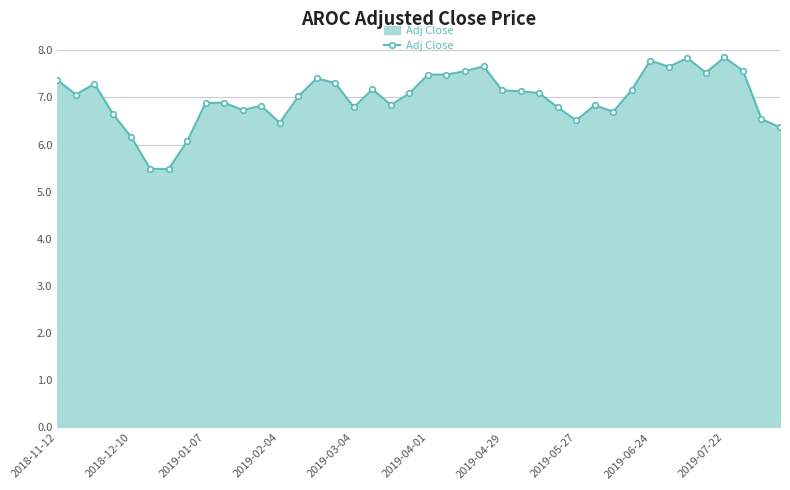

True or false: there are more than 0 points higher than both neighbors.

True